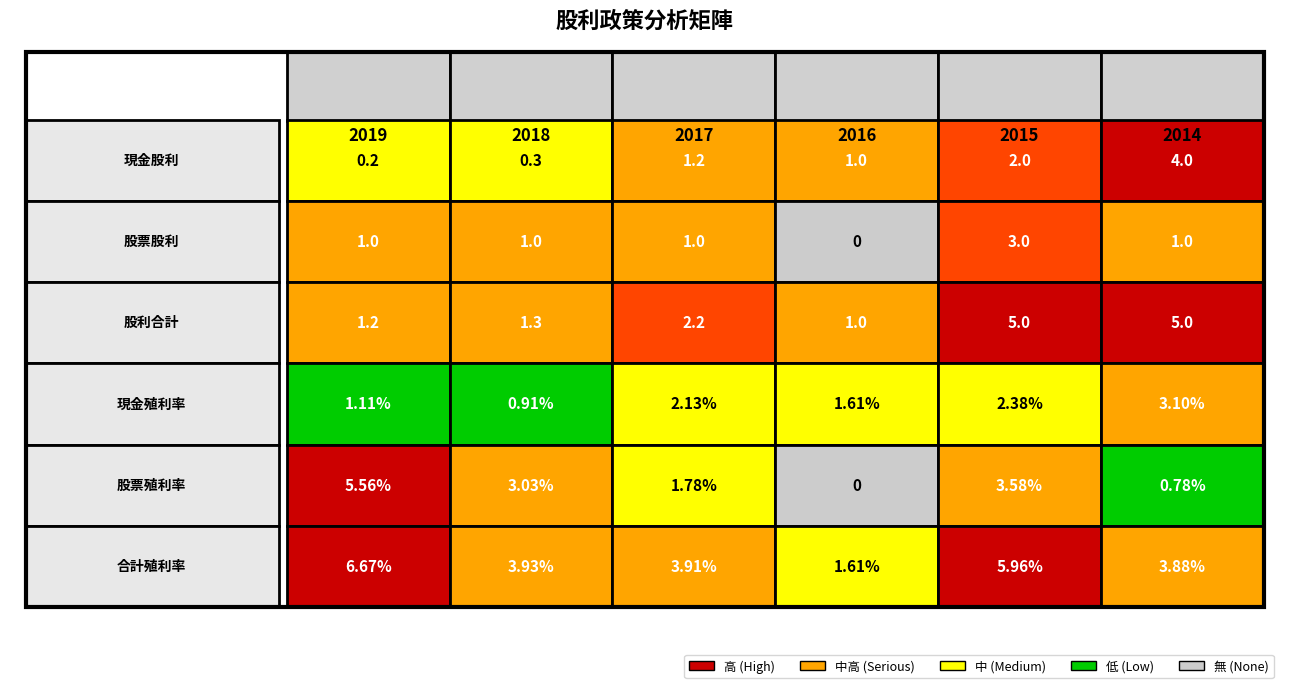

Where does the 股票股利 series first go above 1?

4